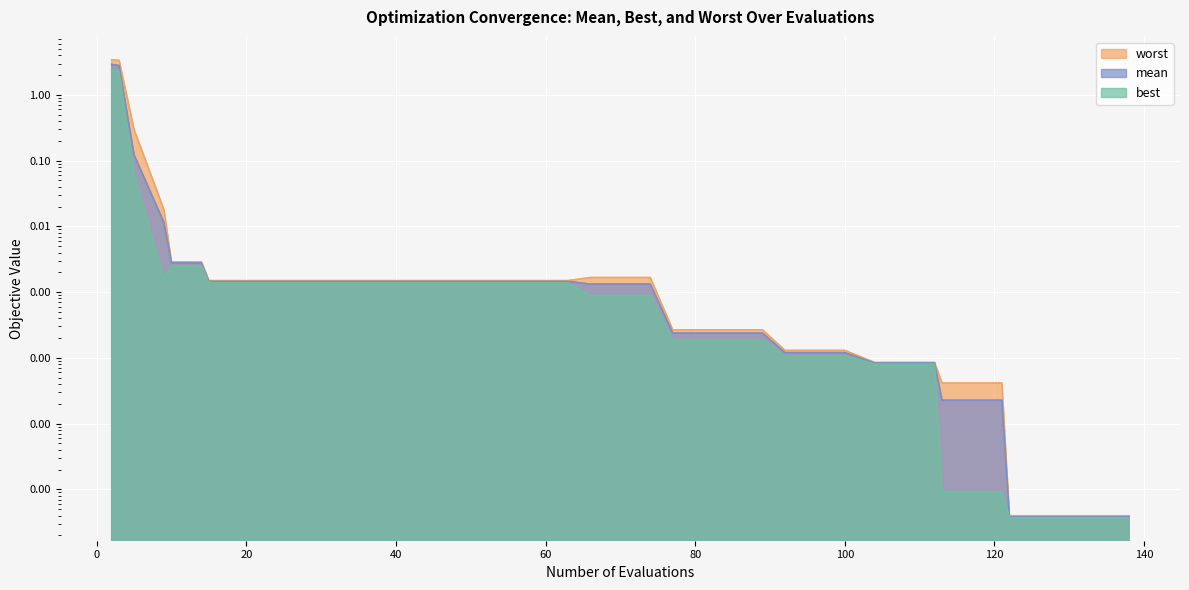

True or false: worst has a value of 0.0 at 47.

False